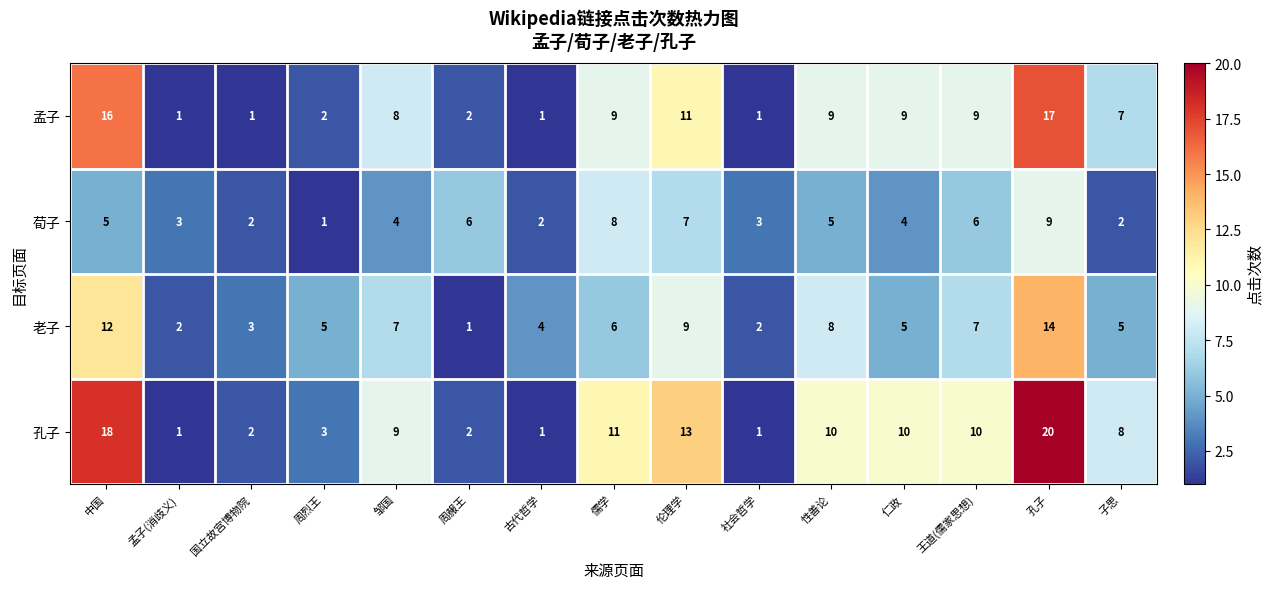

Is it true that 孔子 equals 10 at 王道(儒家思想)?

True